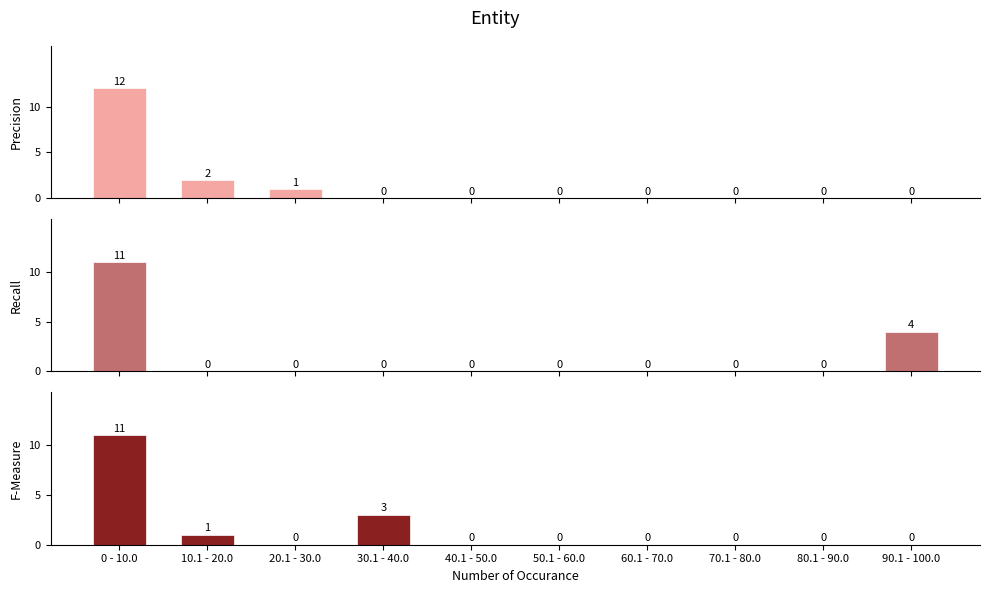

How many data points in Recall are above 0?

2